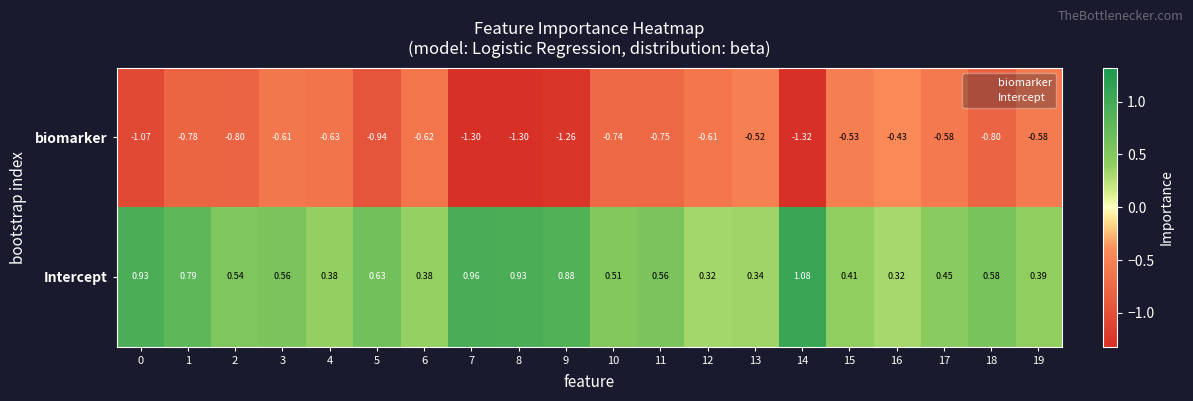

Rank the series by their average value, from lowest to highest.

biomarker, Intercept